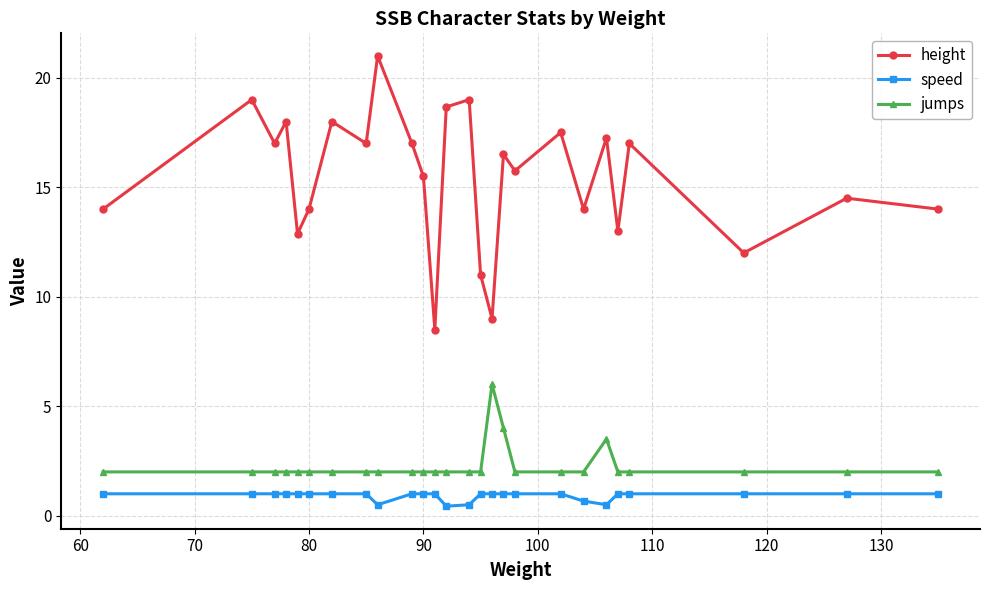

What is the value of the speed point at the 1st from the left?

1.0